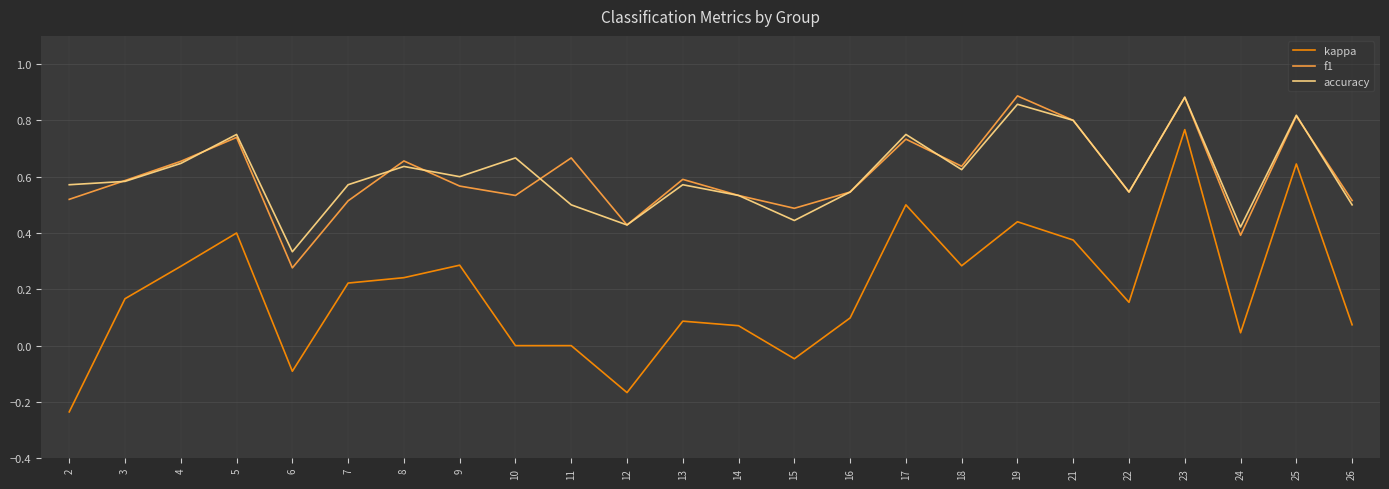

True or false: accuracy and kappa cross at least once.

False